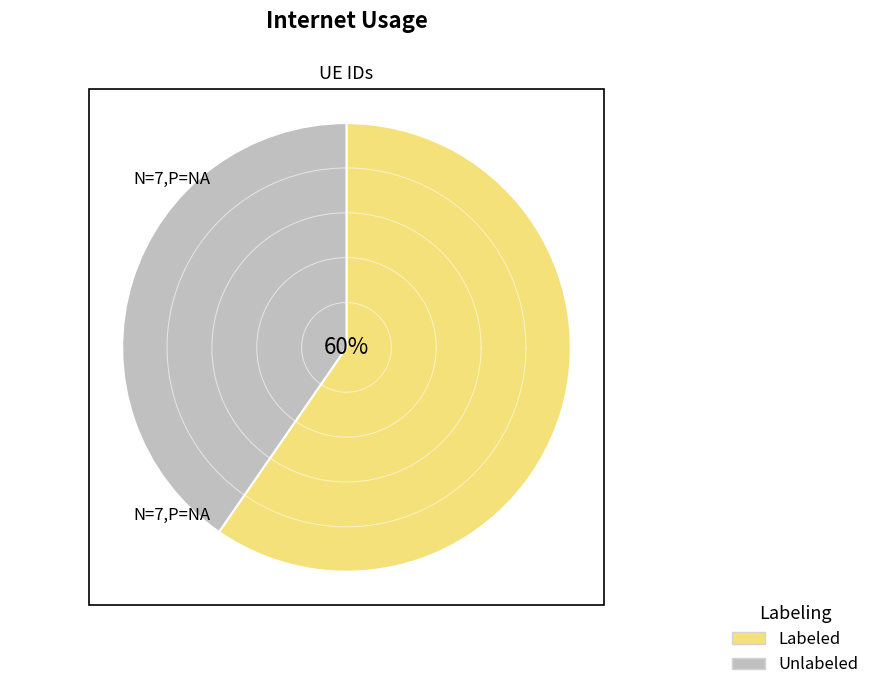

Does 1114617 represent more than half of the total?

No